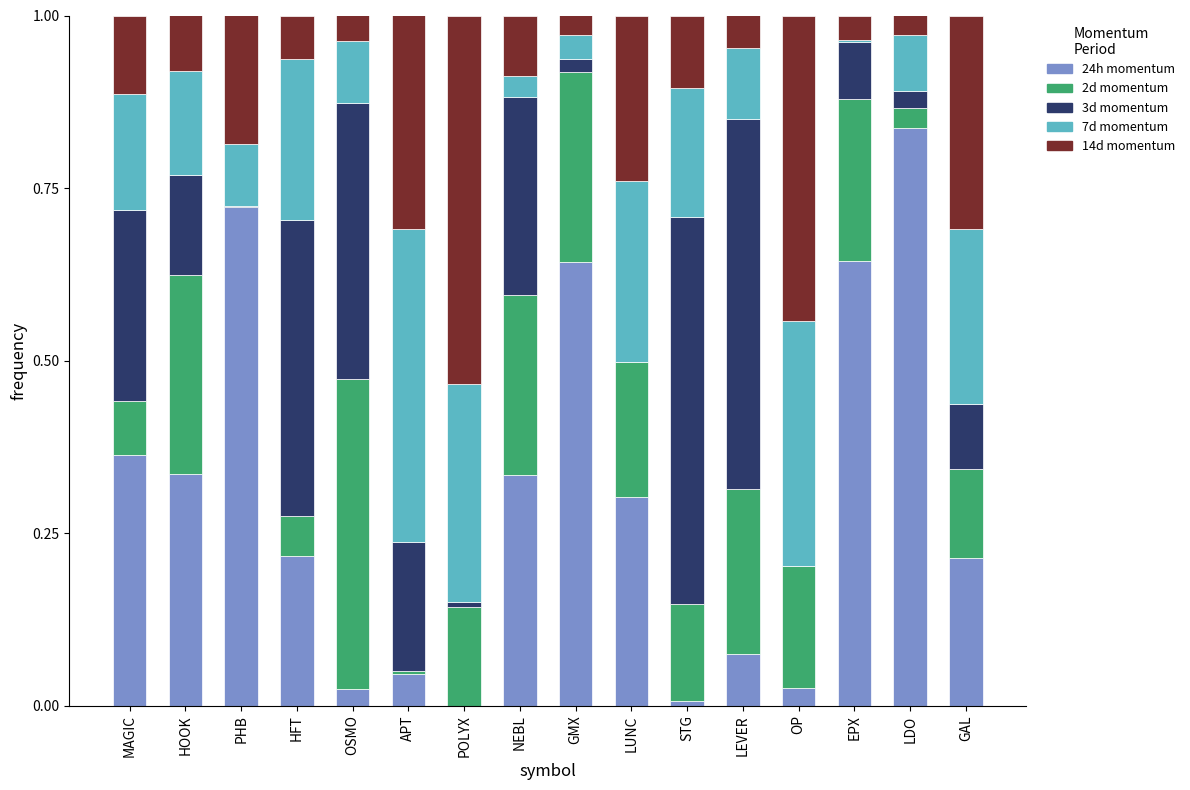

Is it true that 24h momentum equals 0.0 at STG?

True